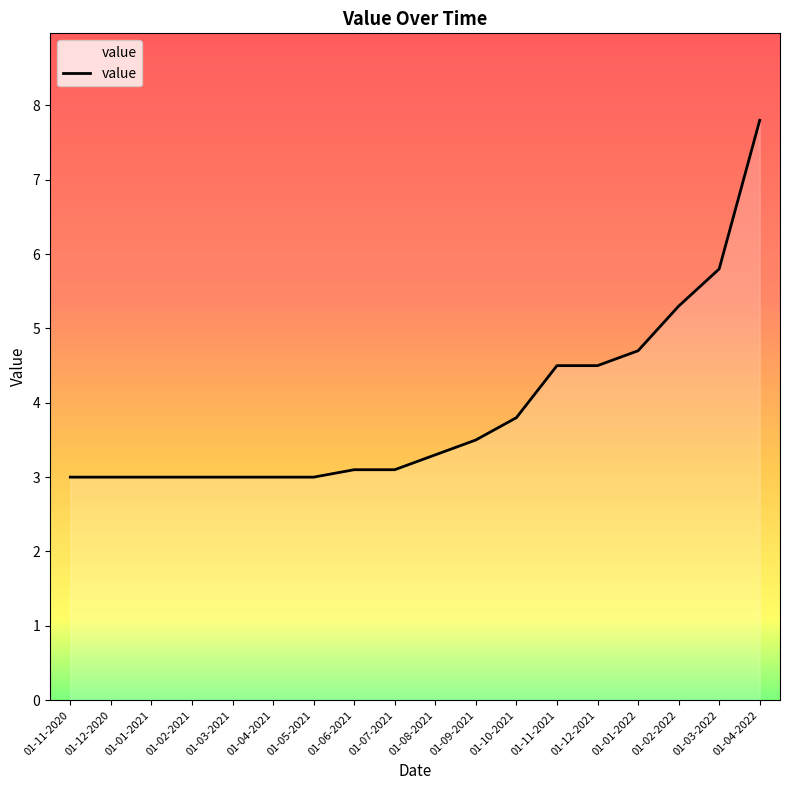

How many lines are shown in the chart?

1